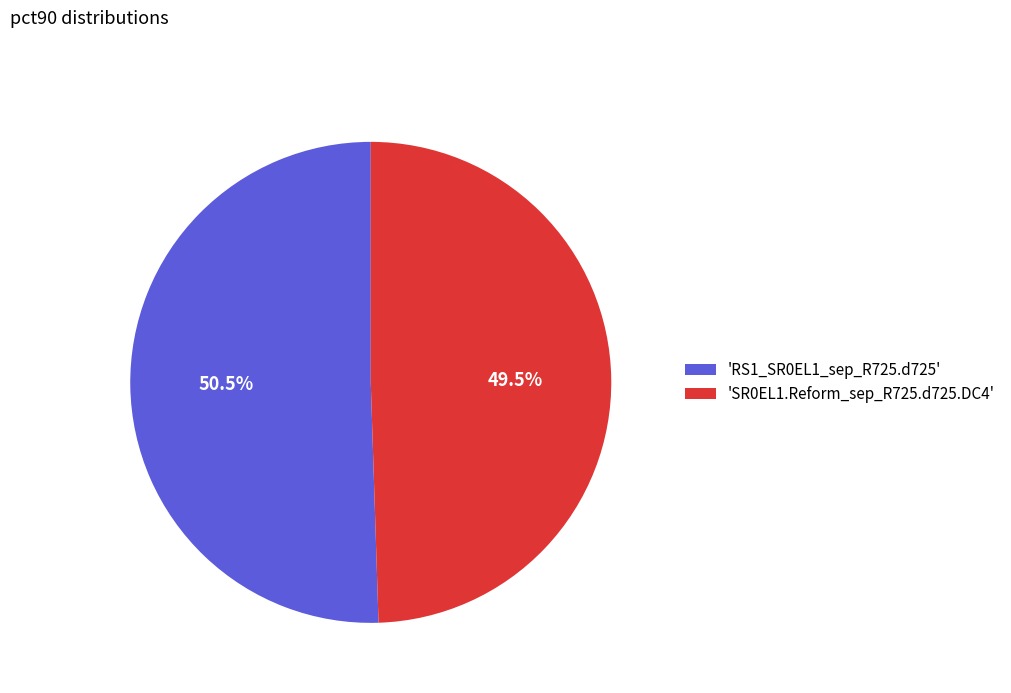

Is the sum of 'RS1_SR0EL1_sep_R725.d725' and 'SR0EL1.Reform_sep_R725.d725.DC4' greater than half?

Yes